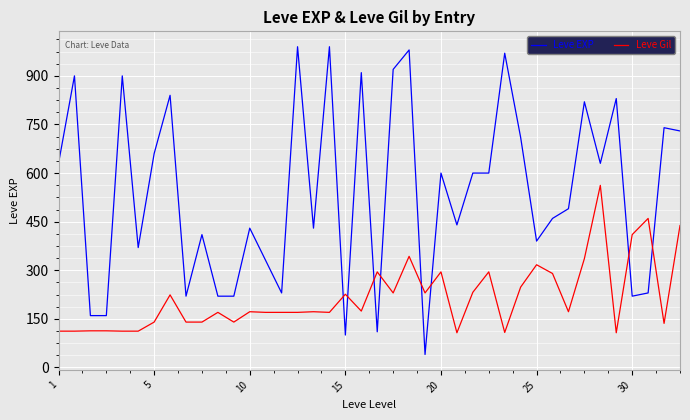

Which series has the widest spread of values?

Leve EXP